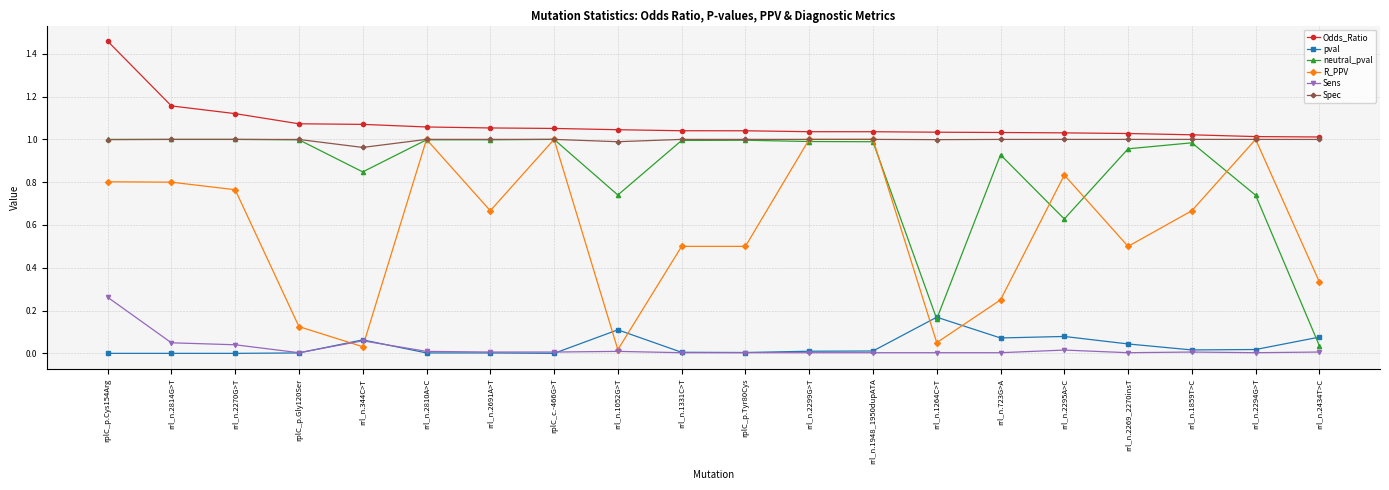

What is the label of the 12th point from the left?

rrl_n.2299G>T